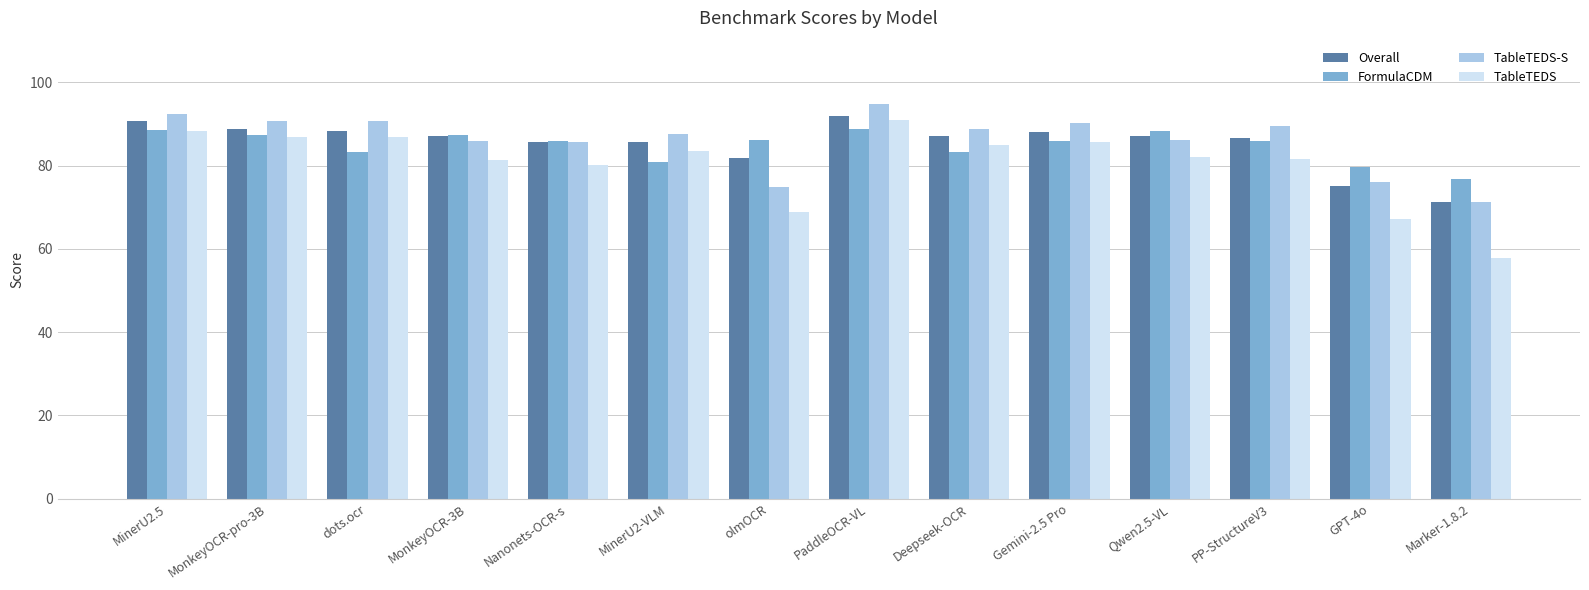

At how many categories does at least one series exceed 87?

10